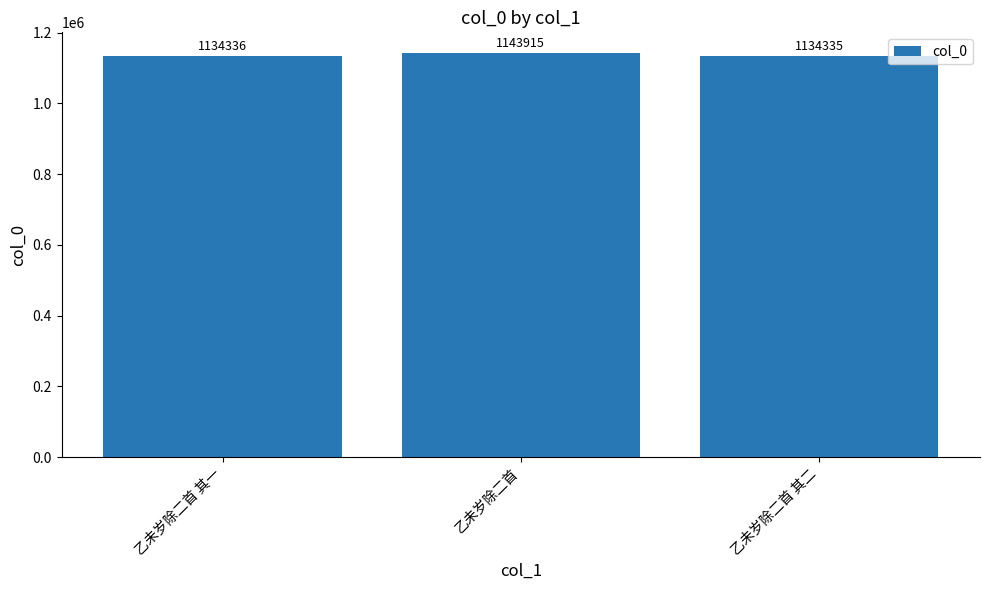

Read the value at 乙未岁除二首 其二.

1134335